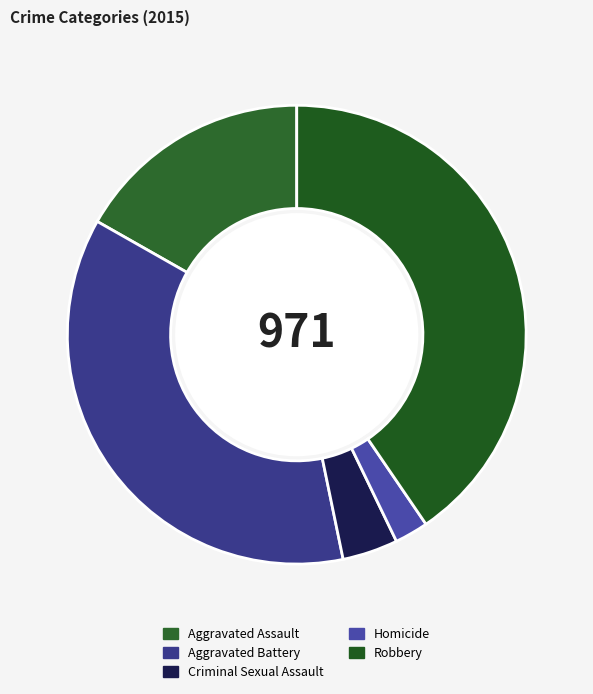

To the nearest percent, what portion does Aggravated Assault represent?

17%